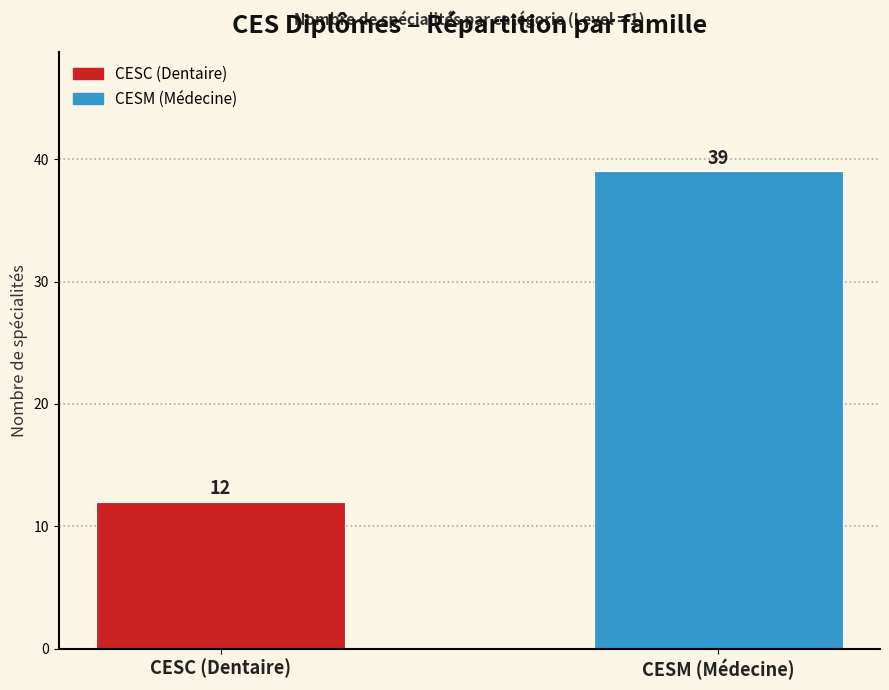

Reading right to left, list all the values displayed in this chart.

CESM (Médecine)=39	CESC (Dentaire)=12